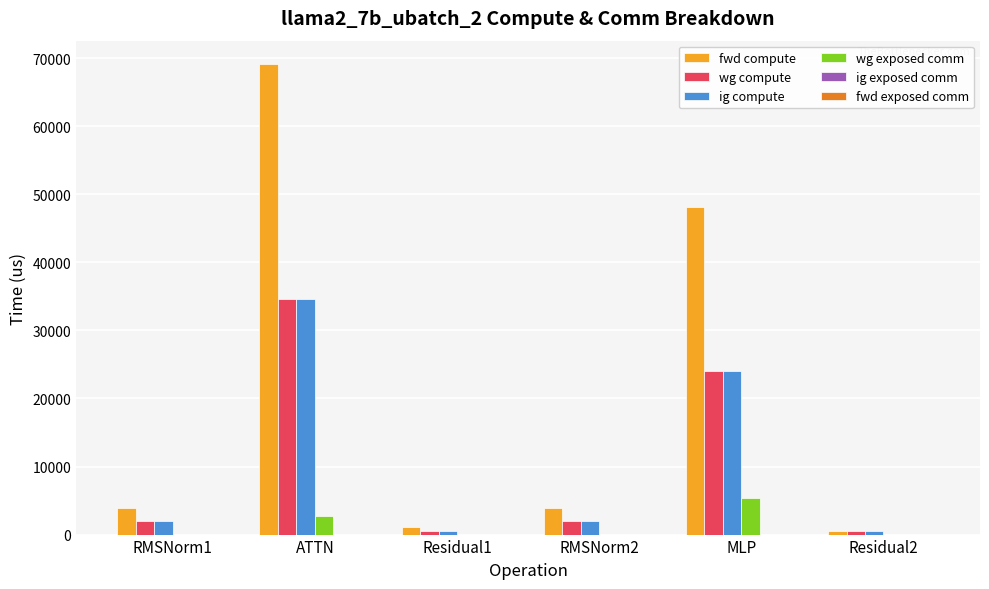

Which category has the highest value in the wg exposed comm series?

MLP